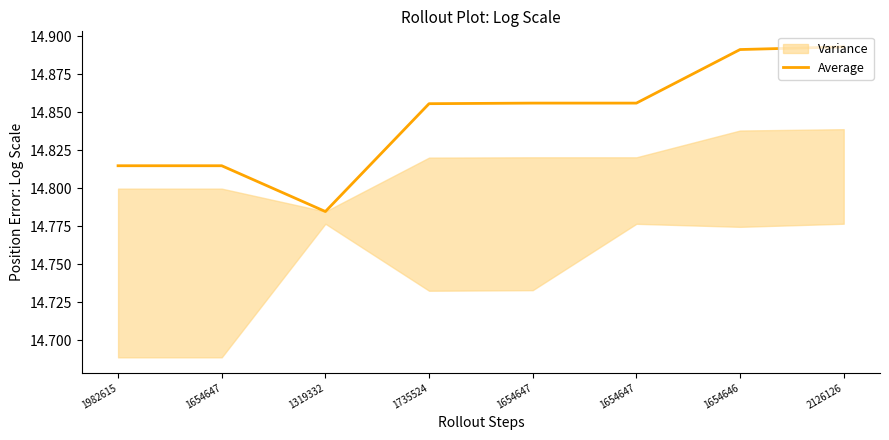

Count the values in the range 14 to 15.

8